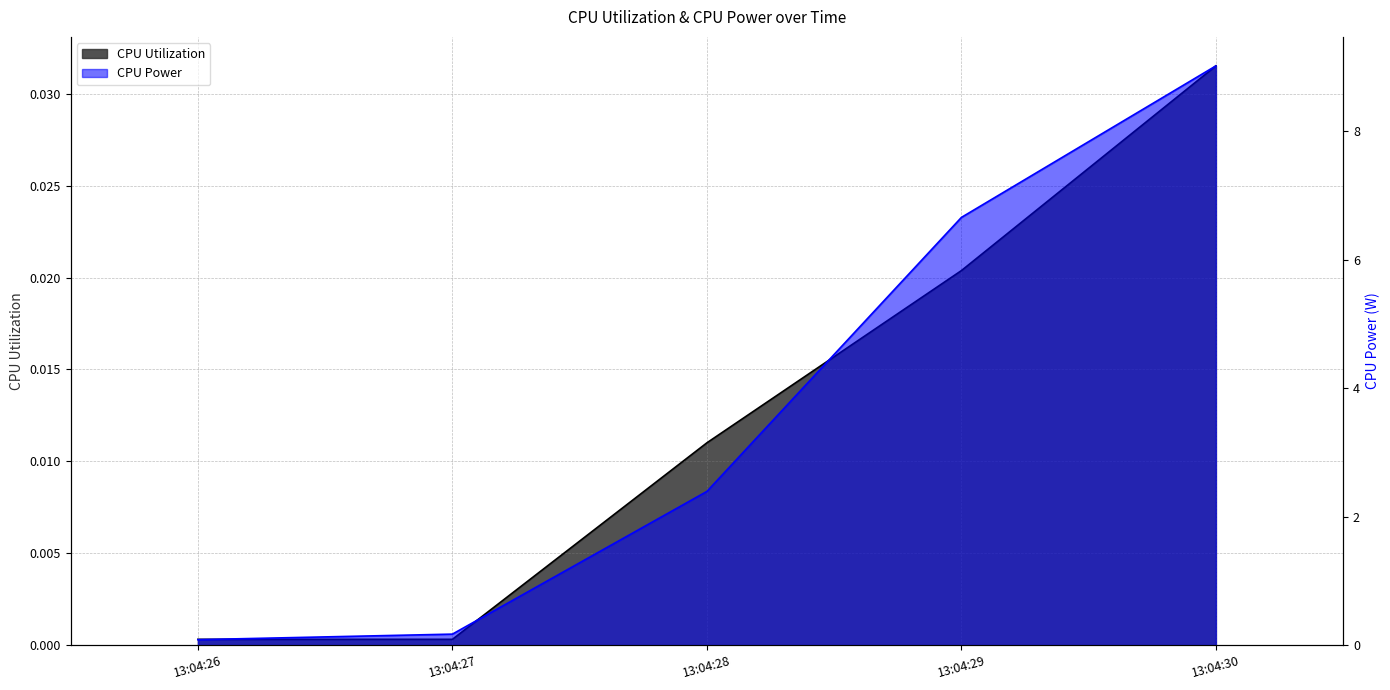

At which label does CPU Power first exceed 2?

13:04:28